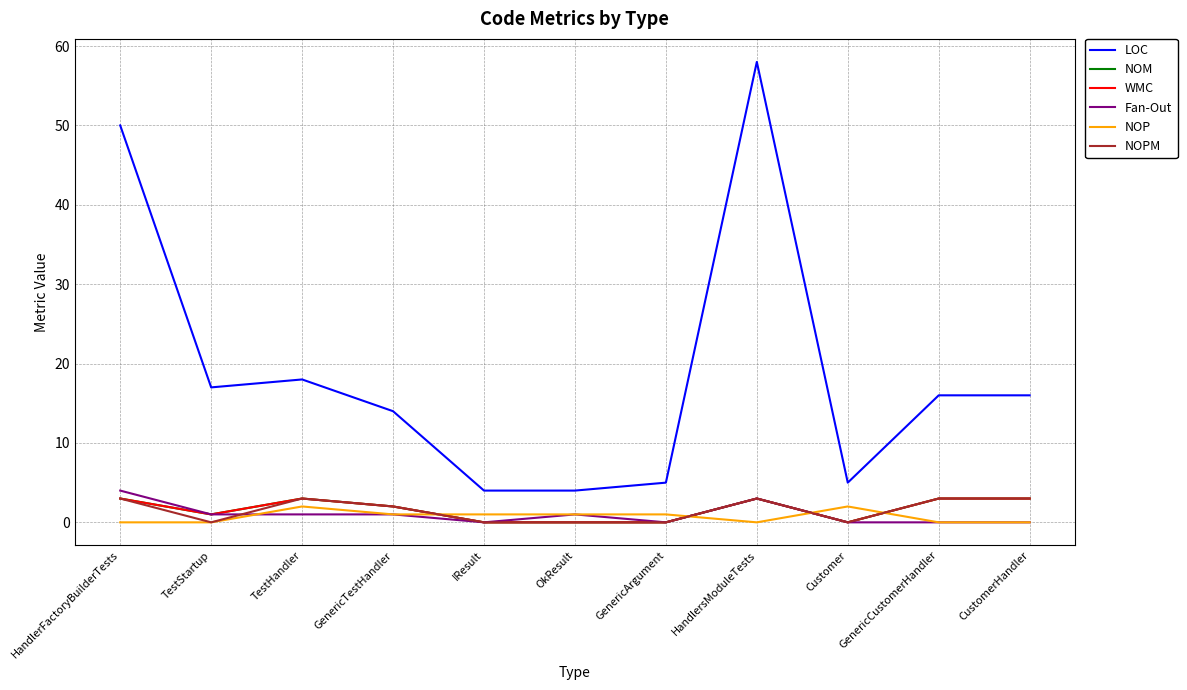

Is this an area chart (filled region under the line)?

No